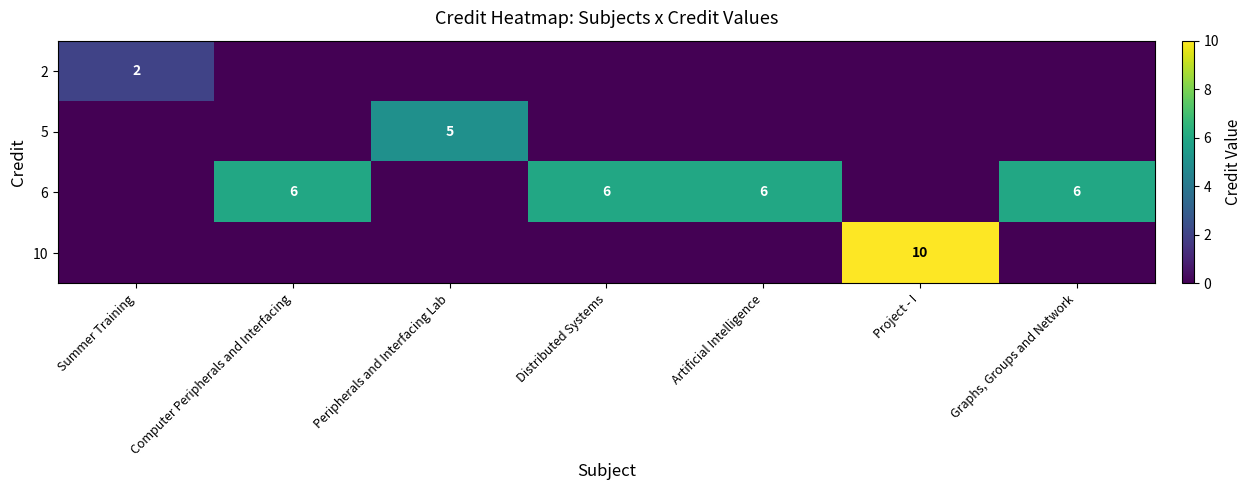

Reading left to right, list all the values displayed in this chart.

row_0: 2	0	0	0	0	0	0
row_1: 0	0	5	0	0	0	0
row_2: 0	6	0	6	6	0	6
row_3: 0	0	0	0	0	10	0